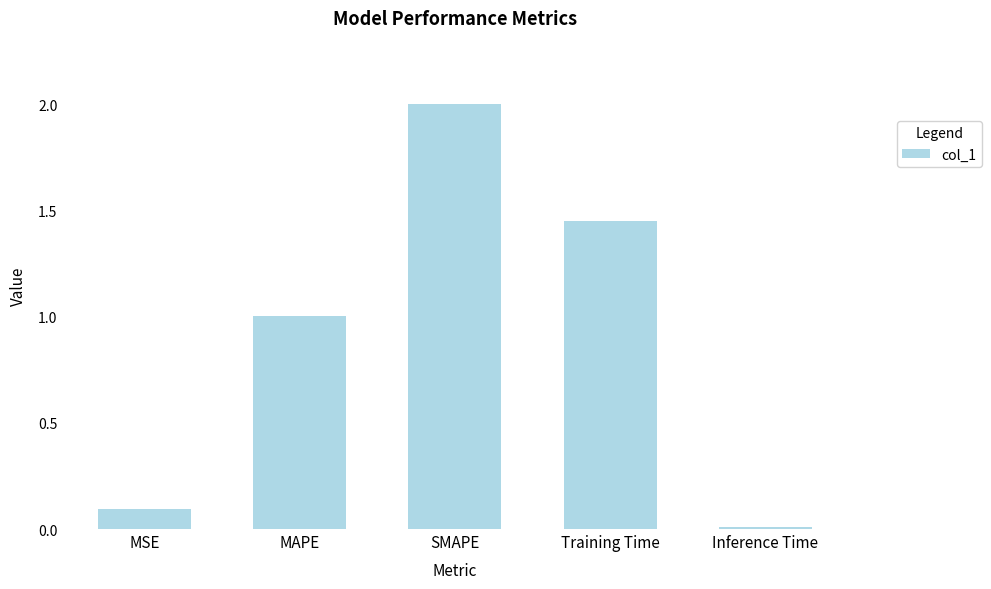

Is it true that the value at MSE is 0.1?

True